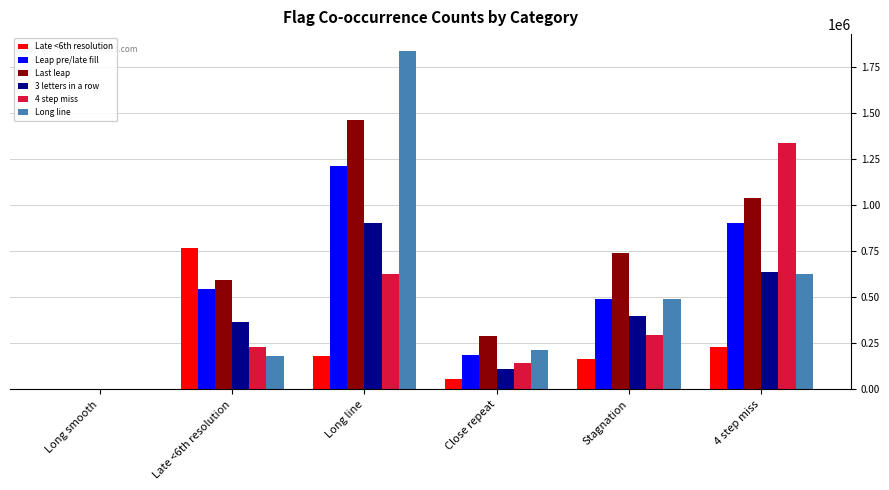

How many groups of bars are there?

6